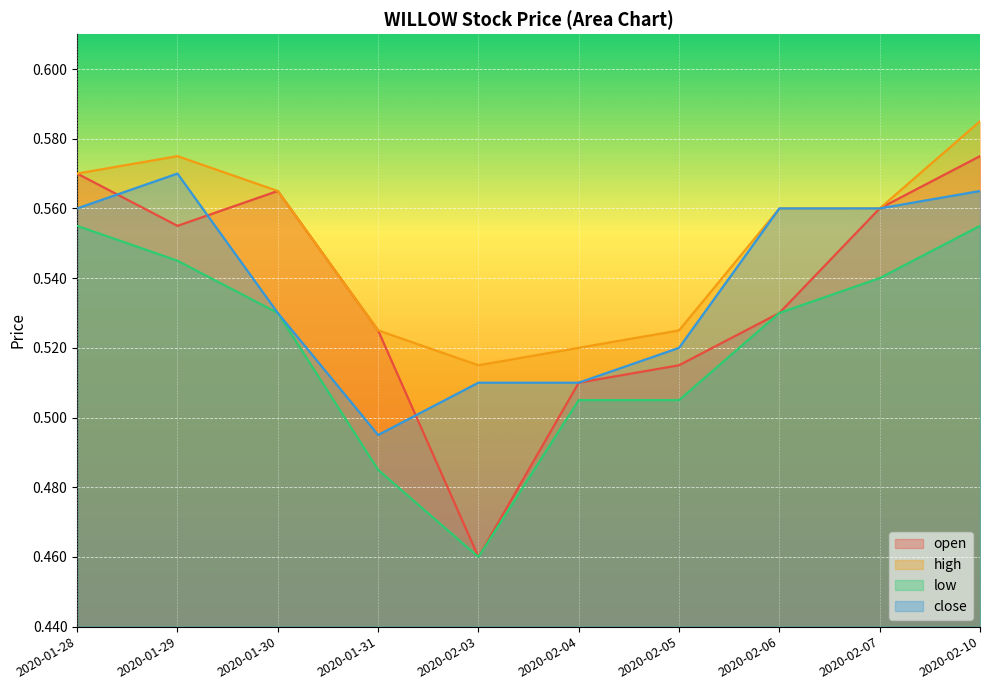

What is the sum of the low values at 2020-01-29 and 2020-01-31?

1.0